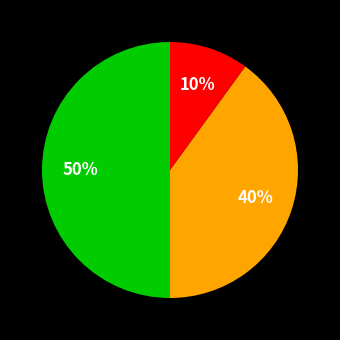

To the nearest percent, what is the average slice percentage?

33%